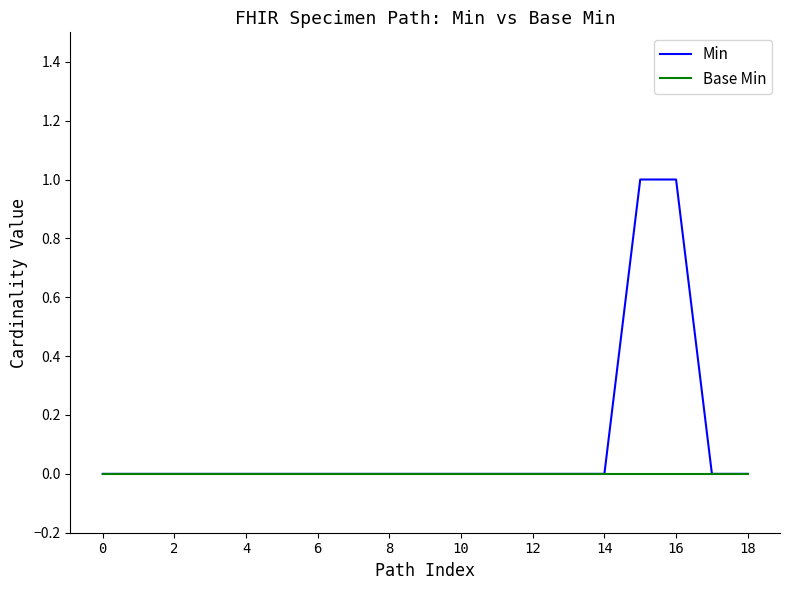

List the series in order of their overall mean, lowest first.

Base Min, Min